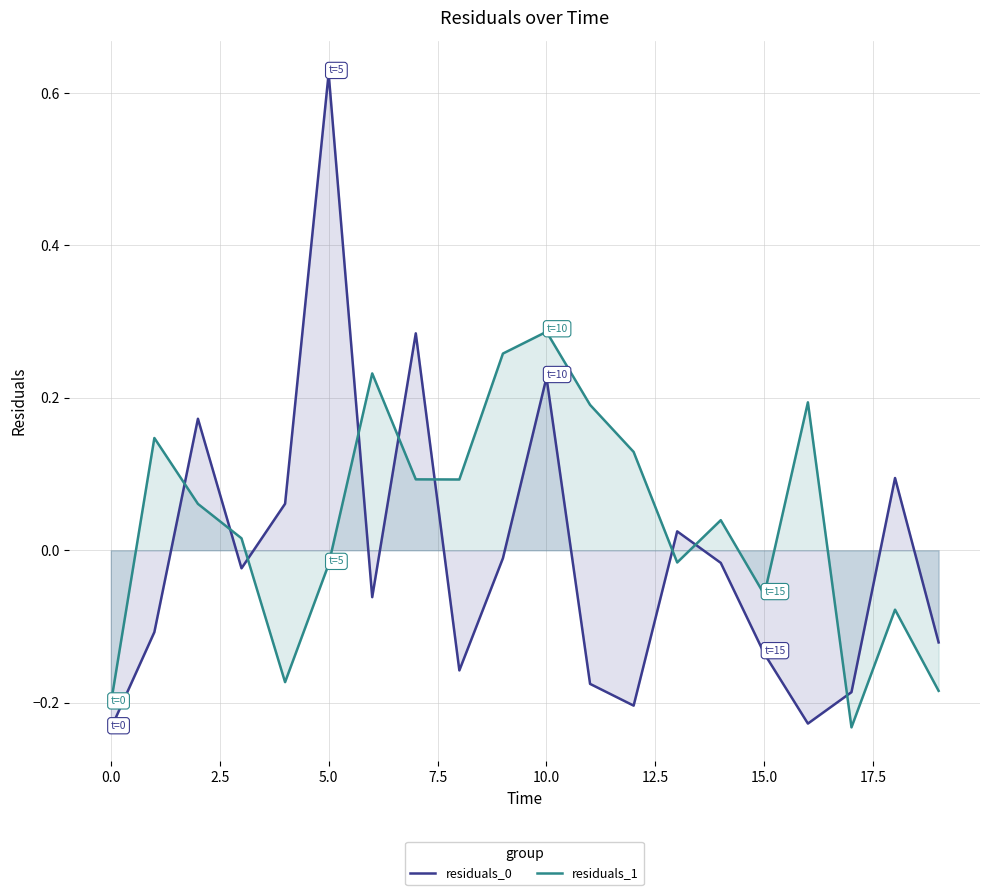

How many values in residuals_0 are above zero?

7